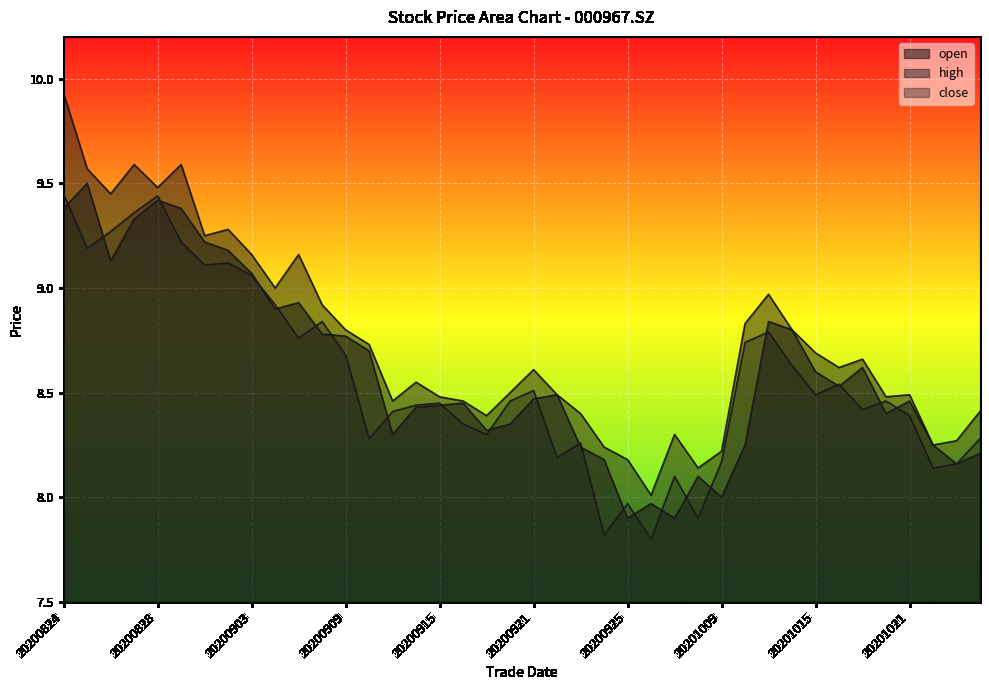

Where is the first local minimum for close?

20200825